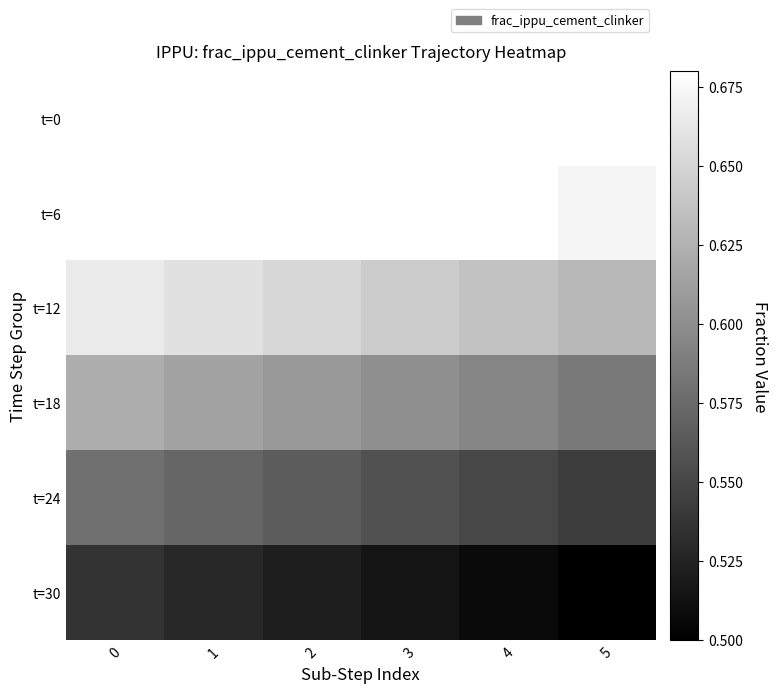

Reading left to right, extract all data points from this chart.

t=0: 0=0.7	1=0.7	2=0.7	3=0.7	4=0.7	5=0.7
t=6: 0=0.7	1=0.7	2=0.7	3=0.7	4=0.7	5=0.7
t=12: 0=0.7	1=0.7	2=0.7	3=0.6	4=0.6	5=0.6
t=18: 0=0.6	1=0.6	2=0.6	3=0.6	4=0.6	5=0.6
t=24: 0=0.6	1=0.6	2=0.6	3=0.6	4=0.6	5=0.5
t=30: 0=0.5	1=0.5	2=0.5	3=0.5	4=0.5	5=0.5